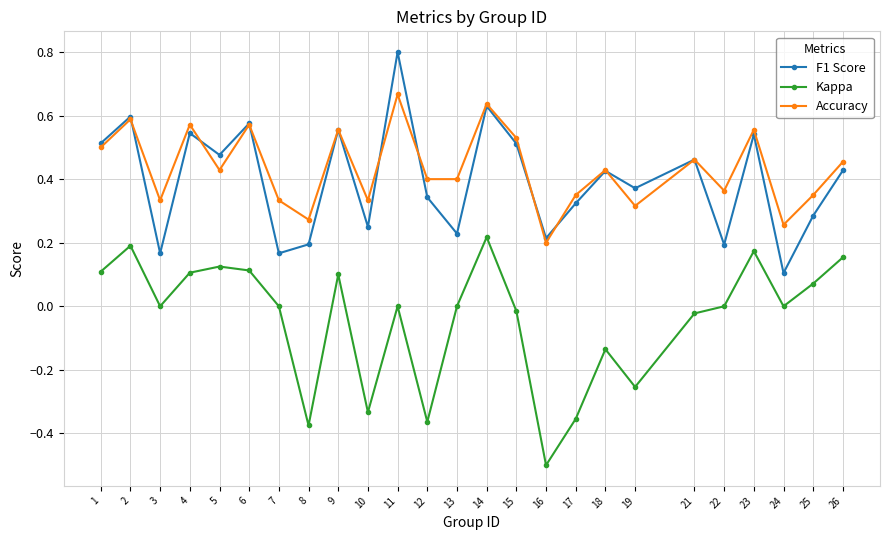

Which series has the largest total across all categories?

Accuracy